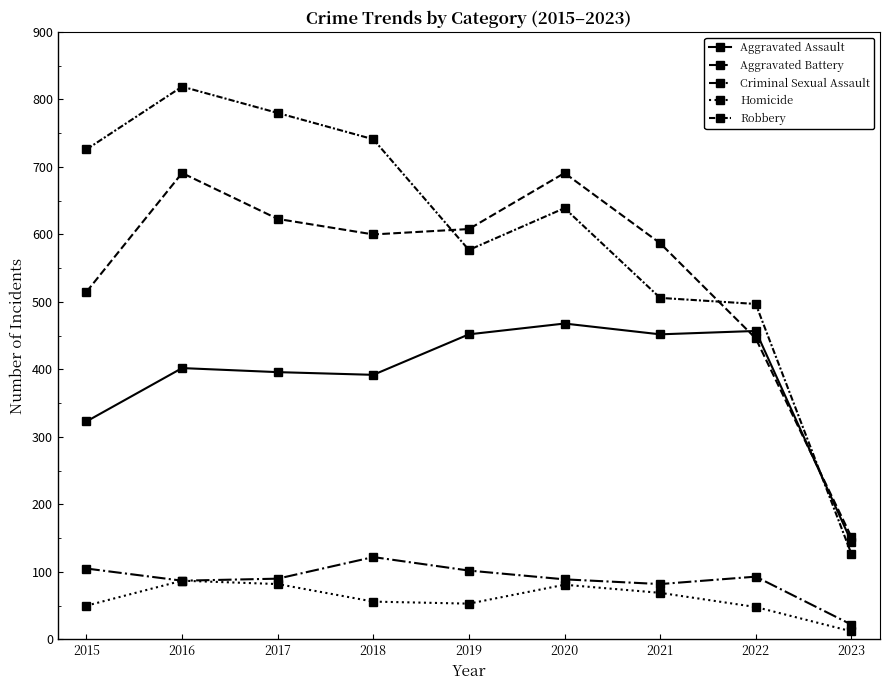

Where does the Criminal Sexual Assault series first go above 90?

2015